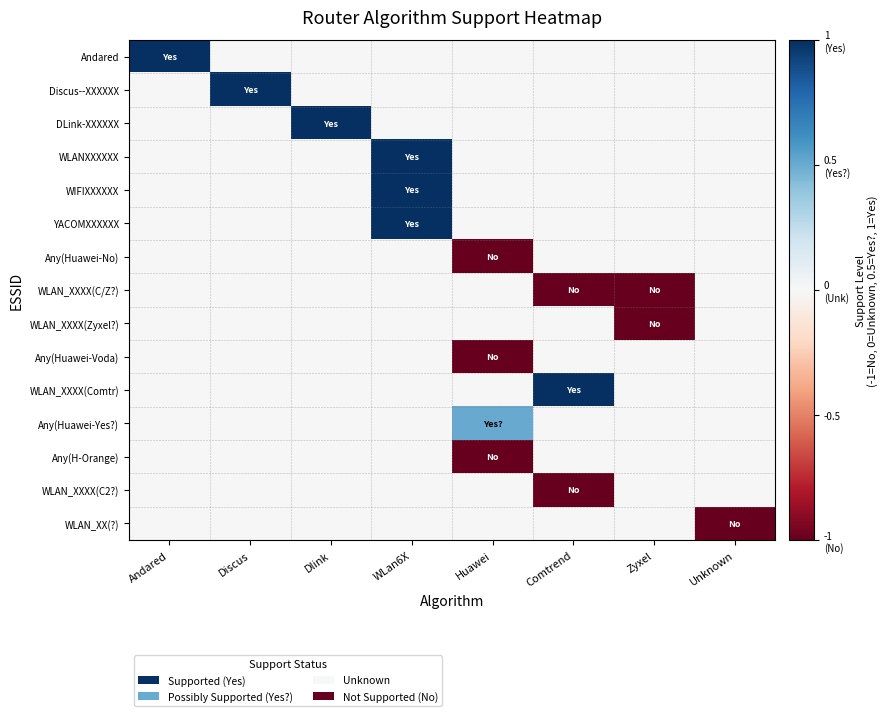

What is the total value across all series at Andared?

1.0